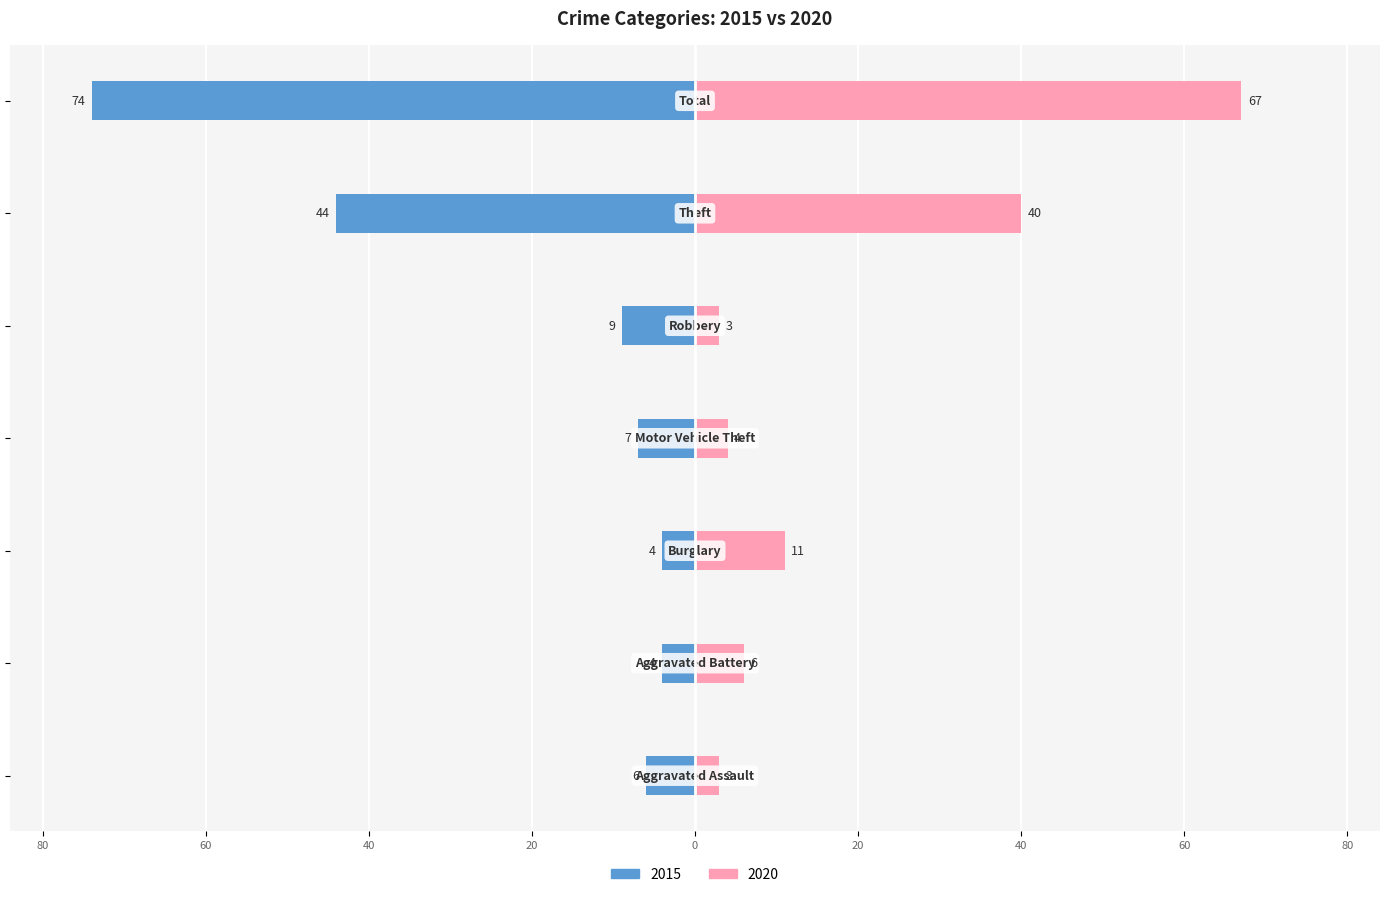

Count the number of data series in this chart.

2